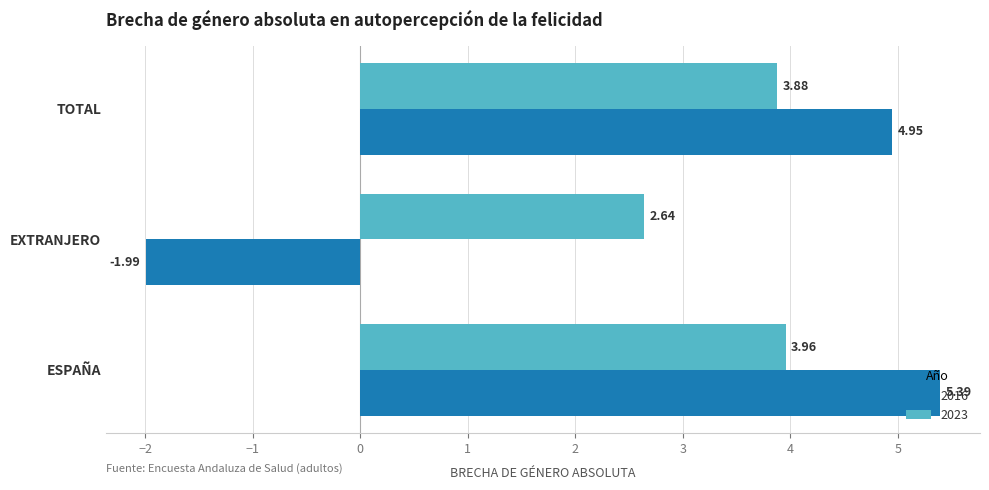

At which label is 2016 closest to 1?

EXTRANJERO